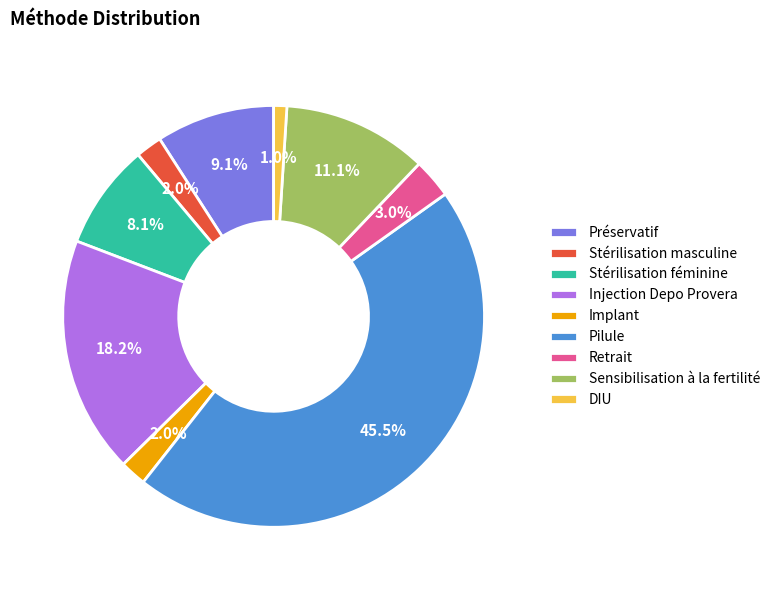

What percentage is NOT represented by Implant?

98.0%